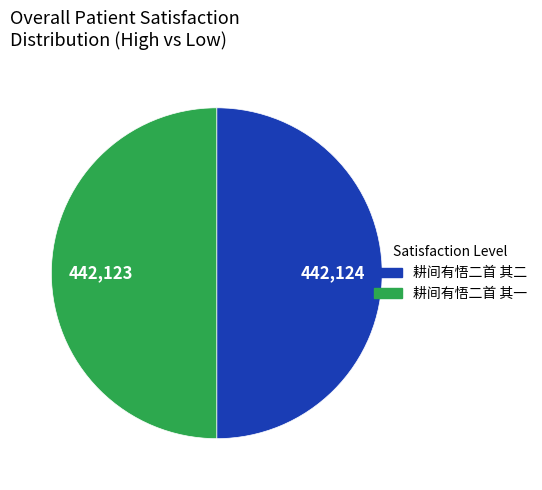

How many slices are in this pie chart?

2